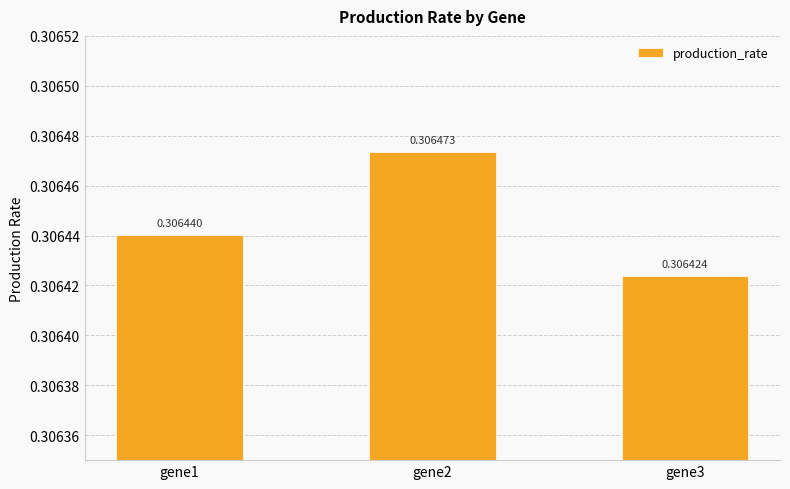

Rank the categories by value from lowest to highest.

gene3, gene1, gene2